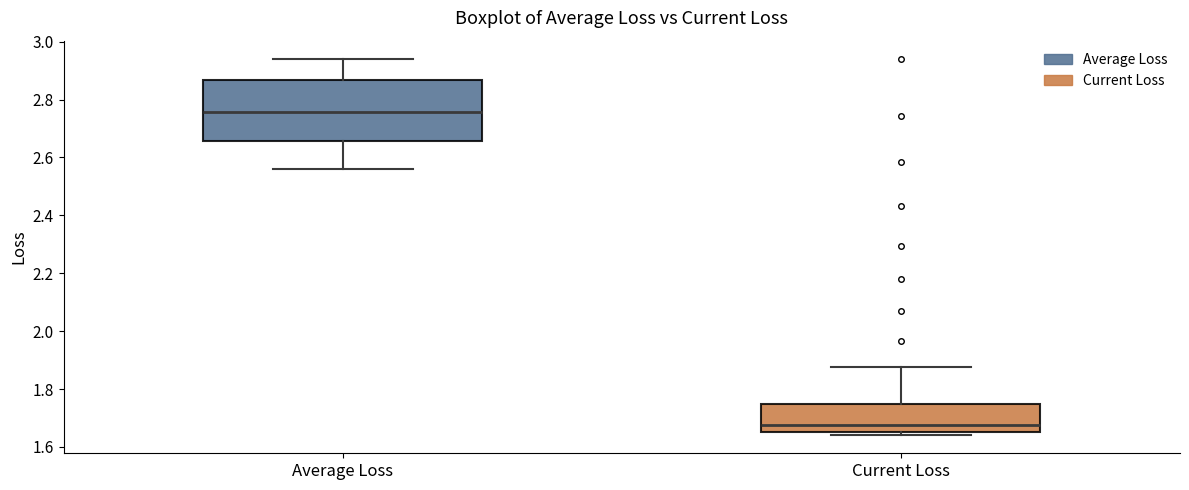

Comparing the boxes themselves (not the whiskers), which one is the tallest?

Average Loss